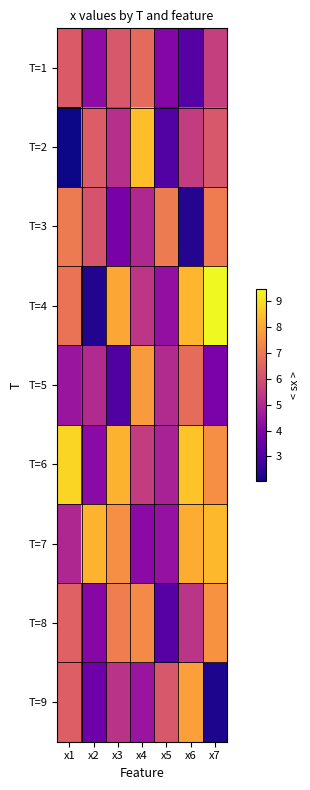

Which series has the largest range (max minus min)?

T=4